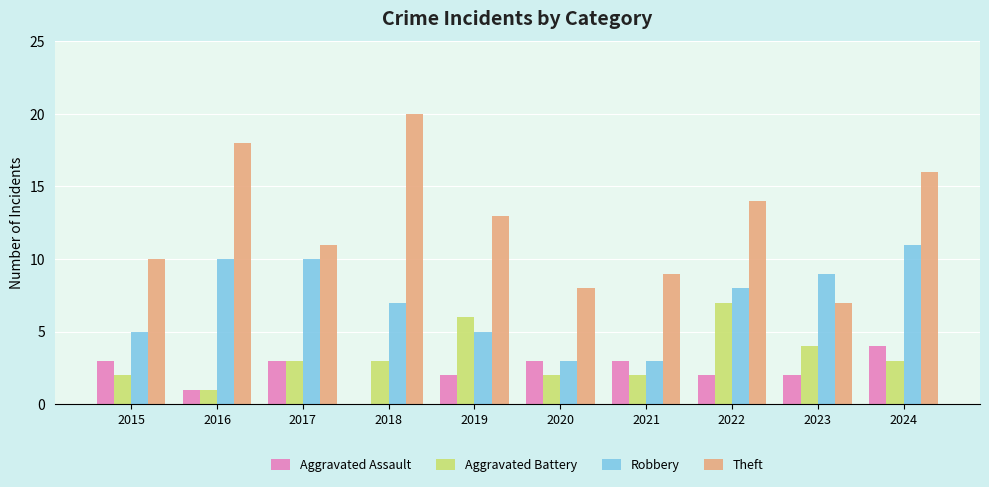

Are the bars horizontal?

No